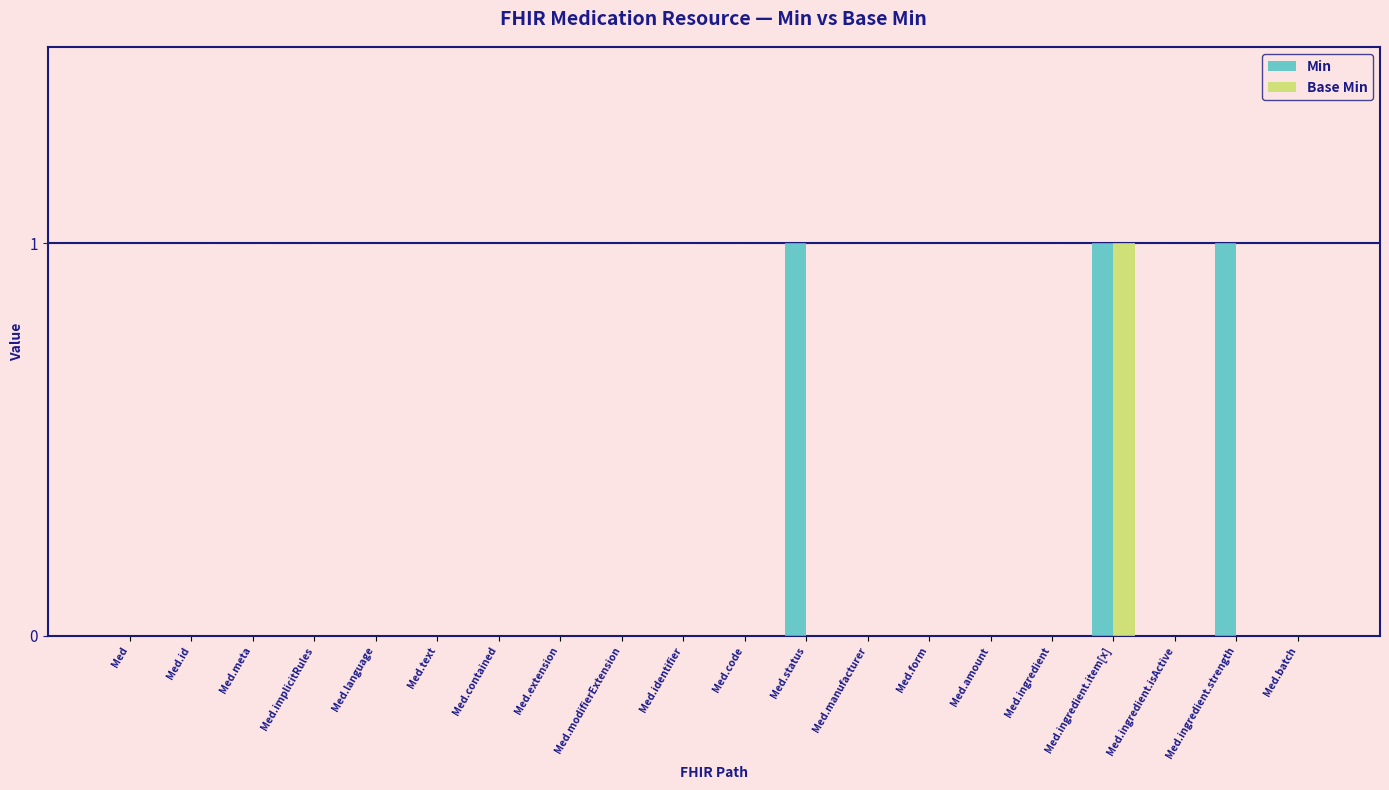

The Base Min series shows -1 at Med.modifierExtension. True or false?

False